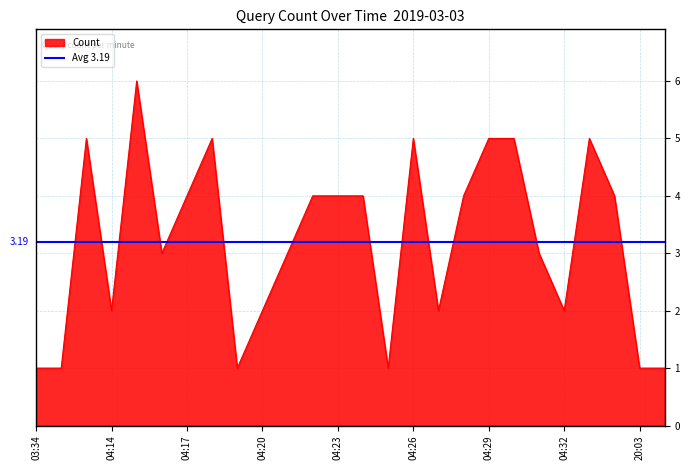

How many interior local valleys (lower than both neighbors) does the data have?

6